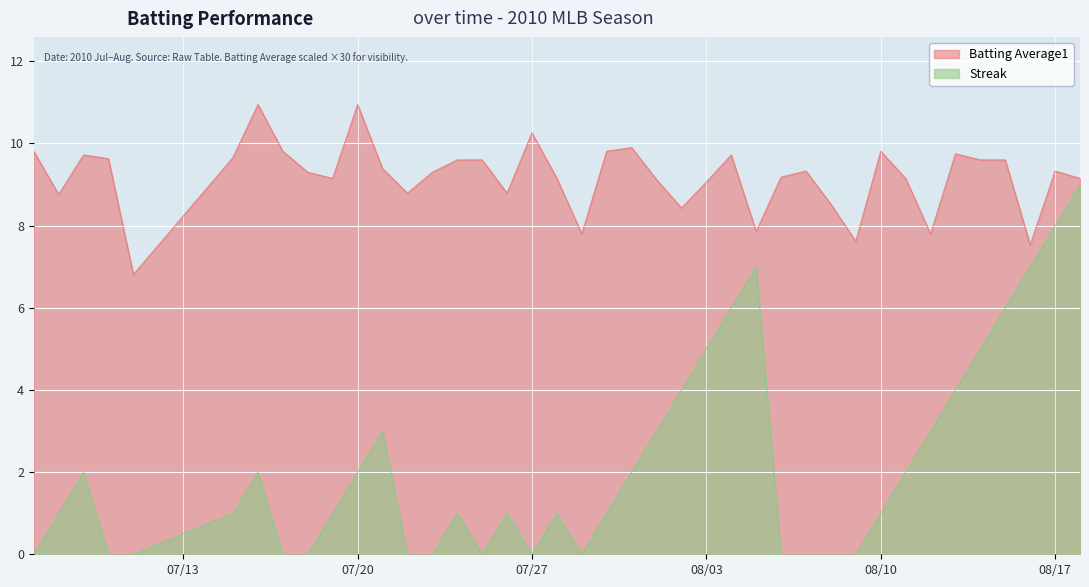

Which series has the widest spread of values?

Streak